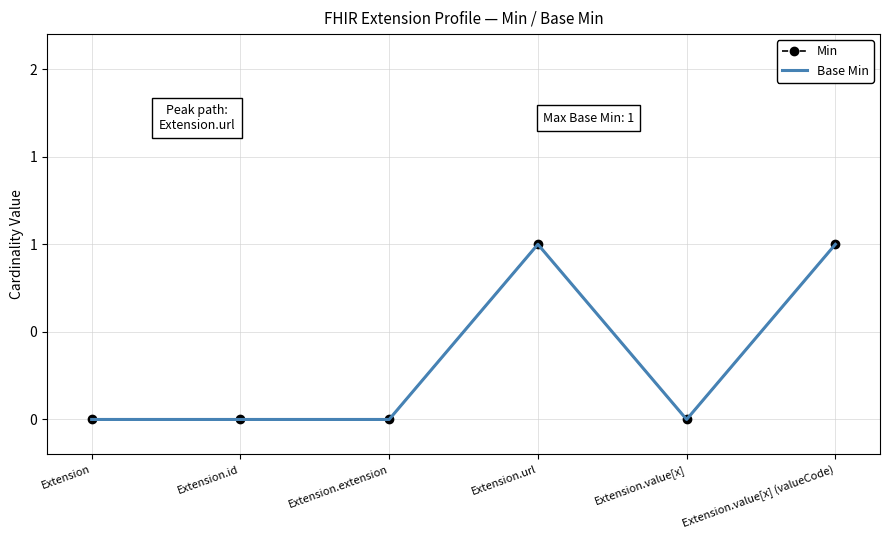

True or false: Min has more than 1 interior local peaks.

False